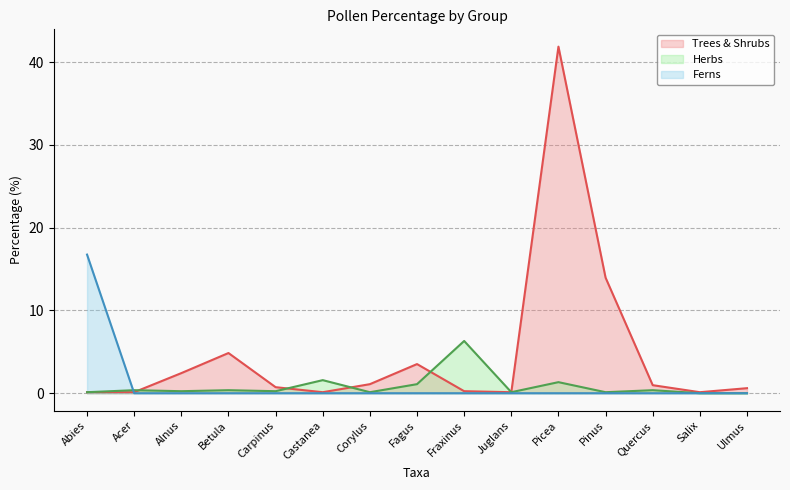

How many distinct data groups are displayed?

3